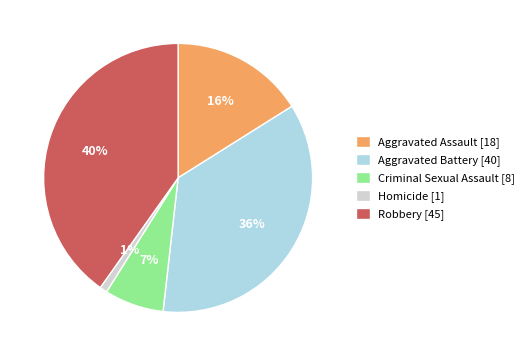

Combined, do Robbery [45] and Criminal Sexual Assault [8] account for over 50%?

No